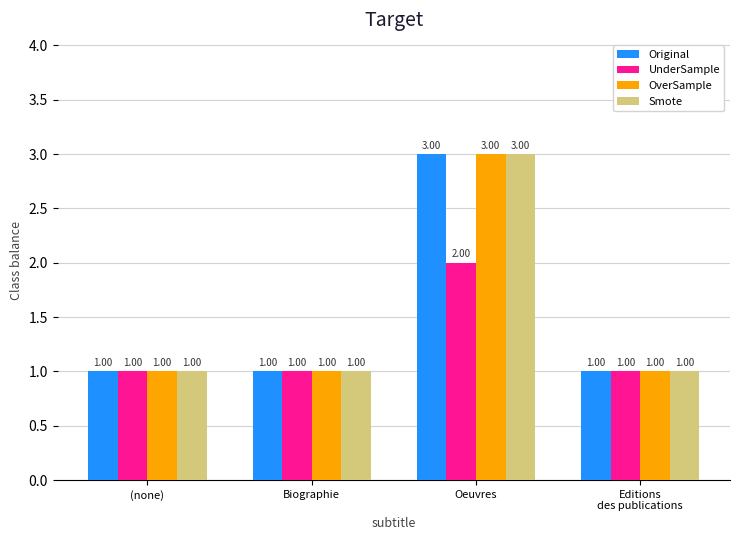

How many groups of bars are there?

4